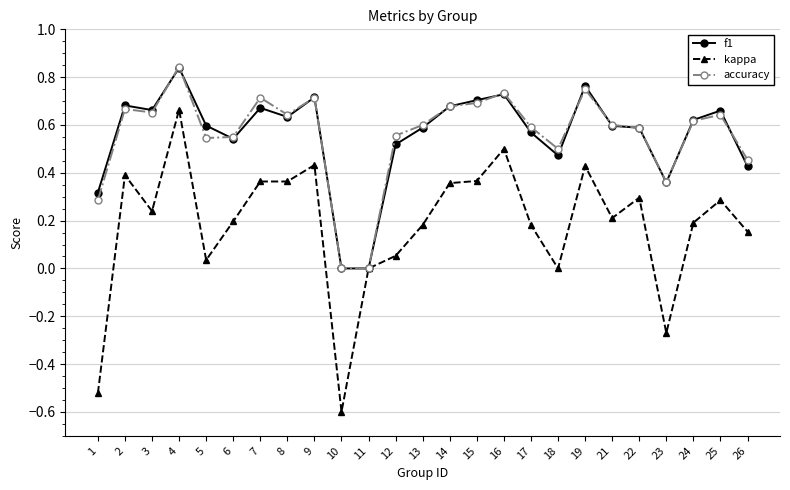

What is the minimum value shown in the chart?

-0.6